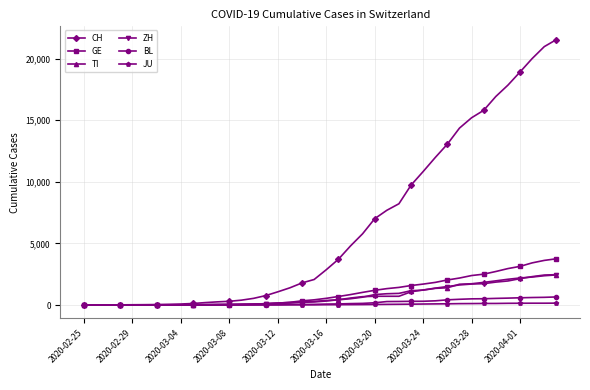

Which series has the largest total across all categories?

CH